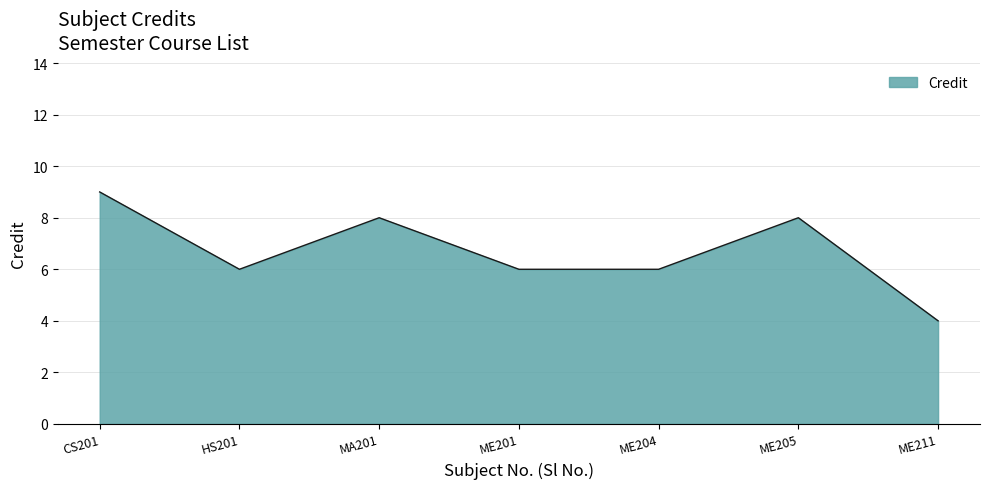

True or false: there are more than 2 points higher than both neighbors.

False